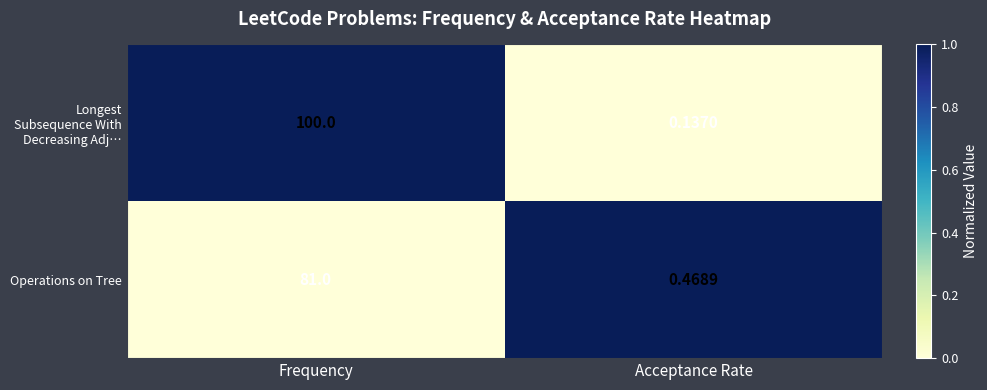

Between Frequency and Acceptance Rate, which series saw the biggest shift?

Longest Subsequence With Decreasing Adj…